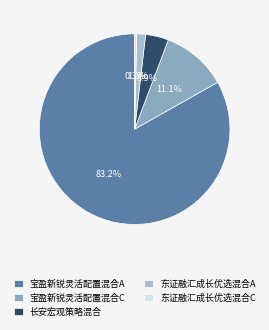

Rank the categories by value from lowest to highest.

东证融汇成长优选混合C, 东证融汇成长优选混合A, 长安宏观策略混合, 宝盈新锐灵活配置混合C, 宝盈新锐灵活配置混合A